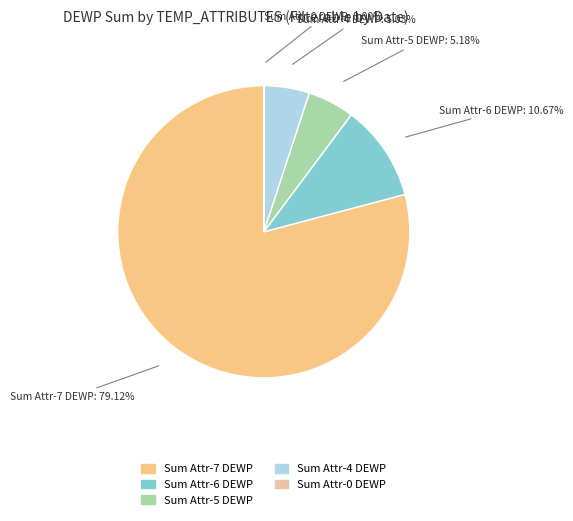

What is the ratio of the value at Sum Attr-6 DEWP to the value at Sum Attr-5 DEWP?

2.1